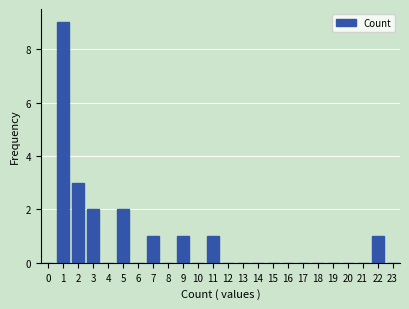

Reading right to left, list all the values displayed in this chart.

23=0	22=1	21=0	20=0	19=0	18=0	17=0	16=0	15=0	14=0	13=0	12=0	11=1	10=0	9=1	8=0	7=1	6=0	5=2	4=0	3=2	2=3	1=9	0=0